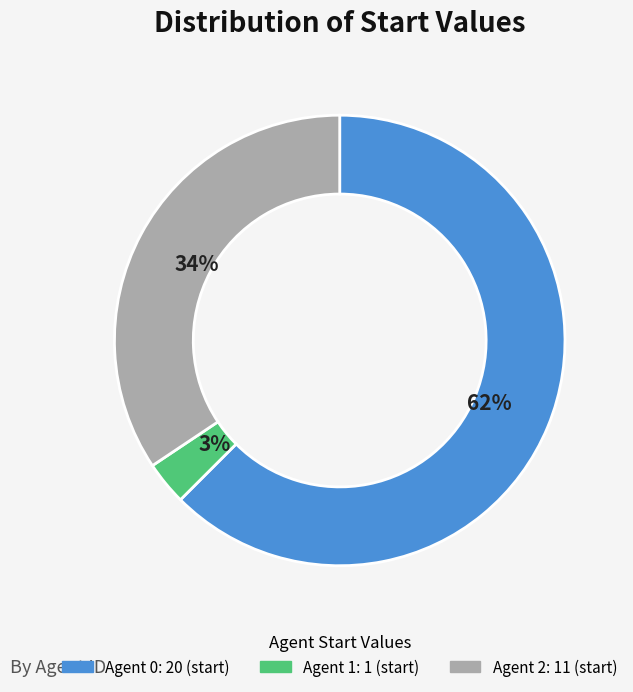

Is it true that Agent 0 is 51% of the pie?

False